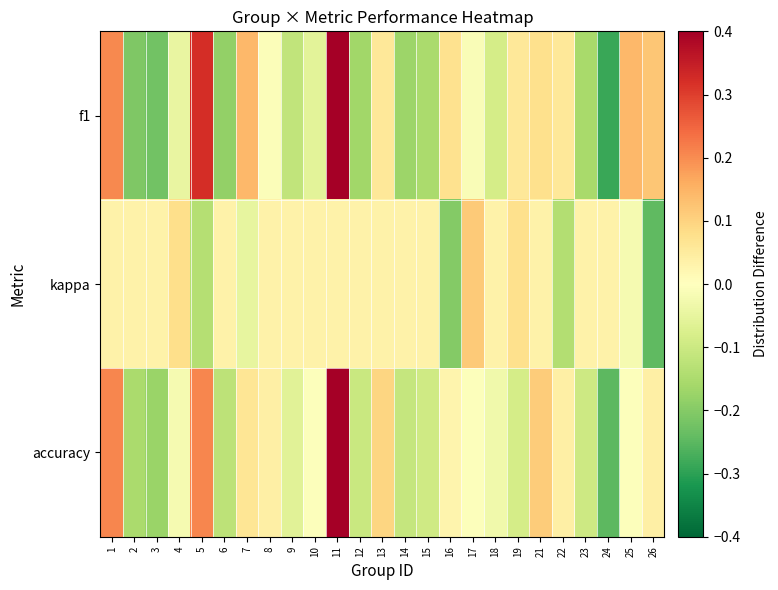

At how many categories does at least one series exceed 0?

25